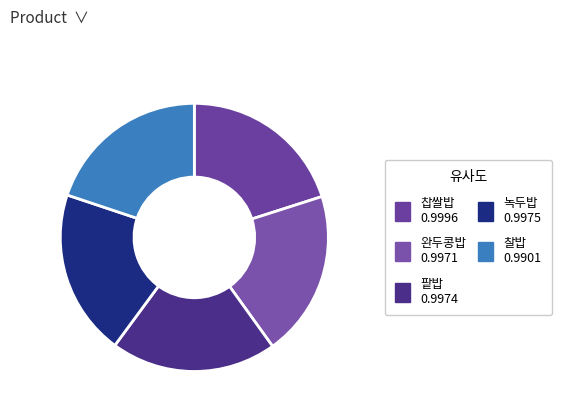

Which slice is the smallest?

찰밥